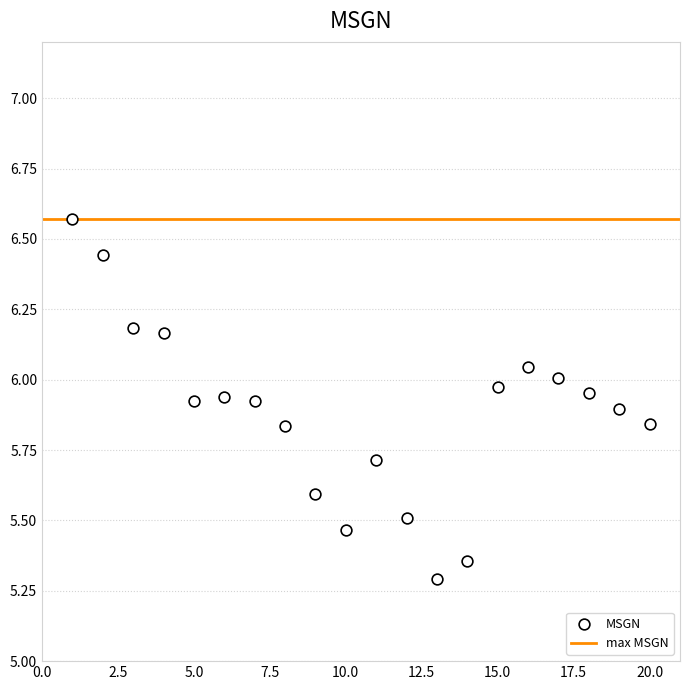

What is the range of X values (max minus min)?

19.0